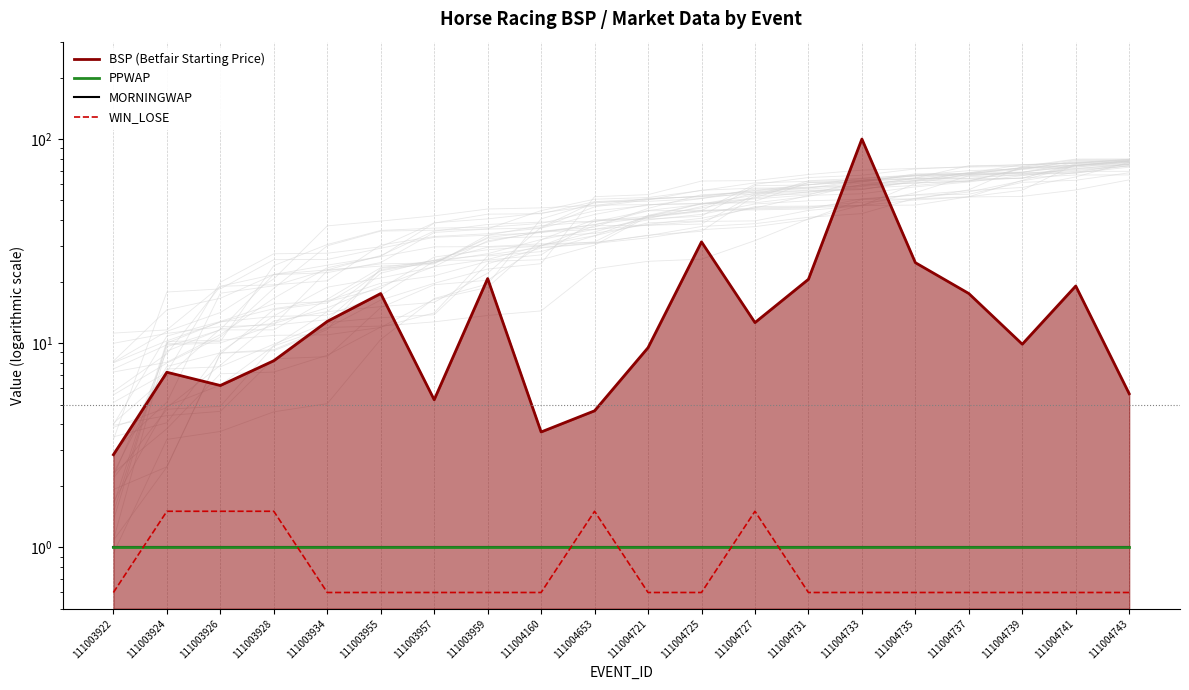

Count the number of categories in the chart.

20